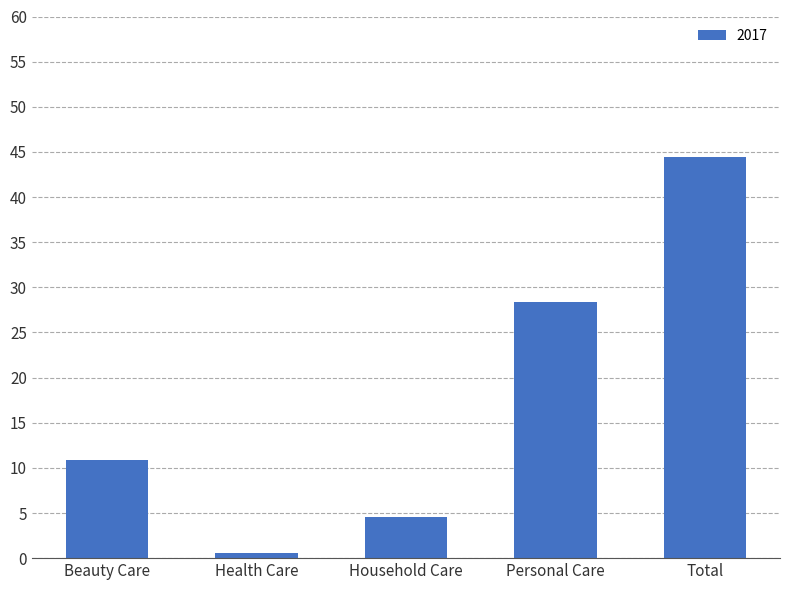

Does the chart contain any negative values?

No